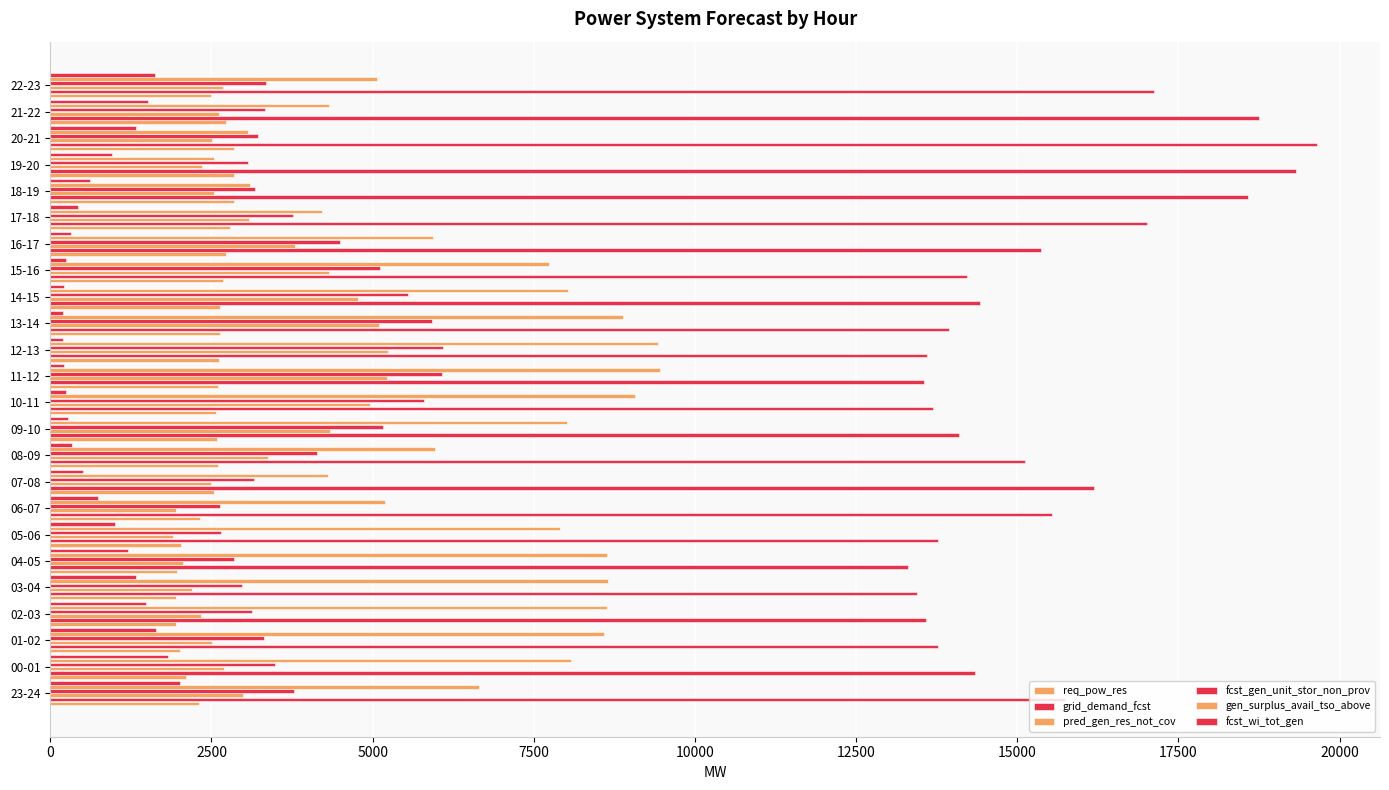

Count the number of data series in this chart.

6